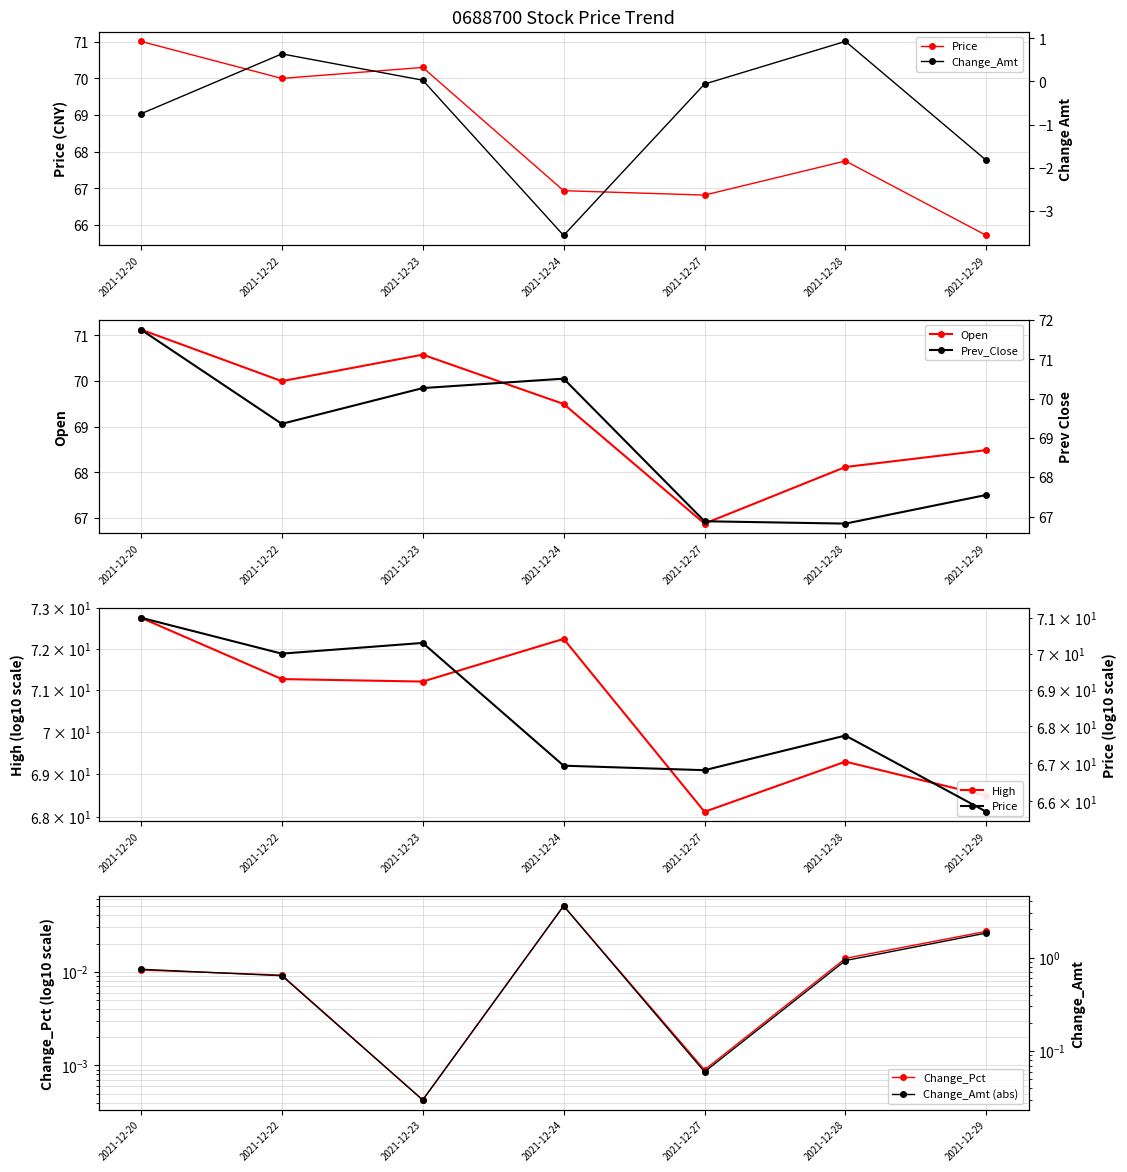

What is the sum of the Price values at 2021-12-22 and 2021-12-28?

137.8